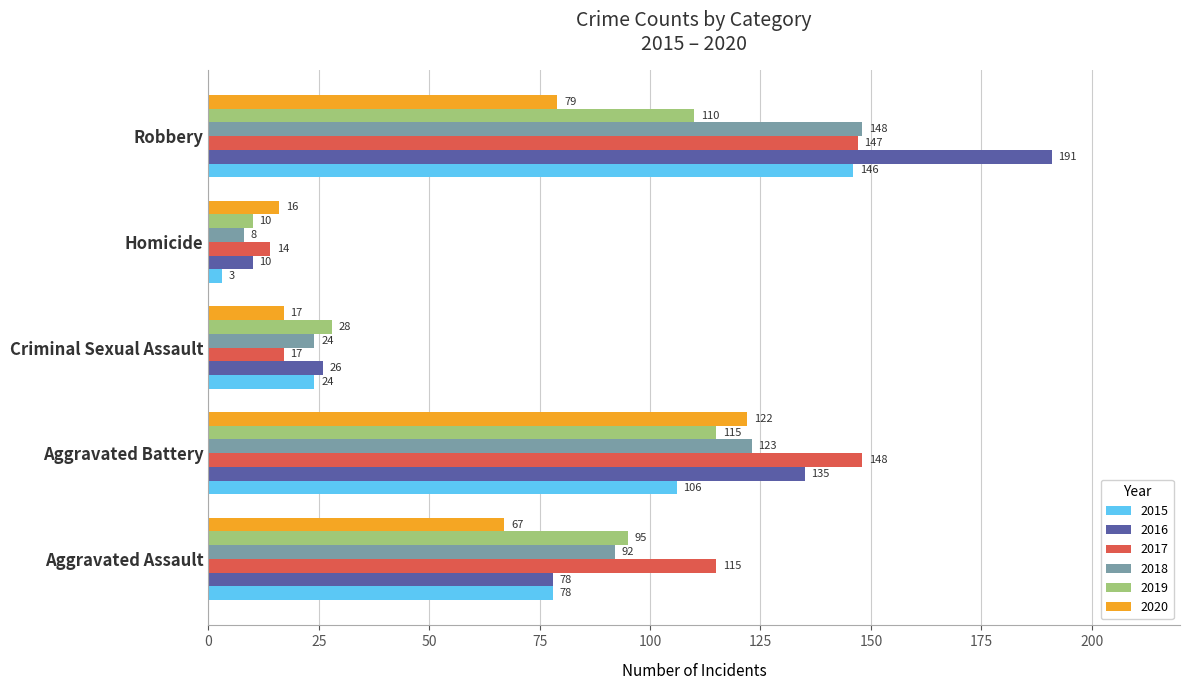

Which series changed the most between Aggravated Battery and Homicide?

2017